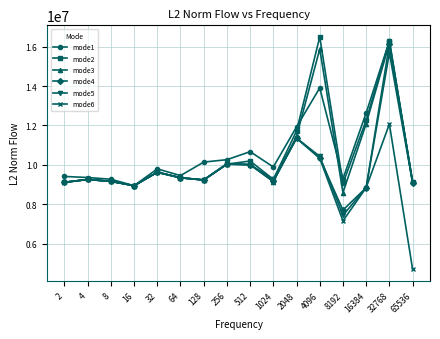

What is the value of the mode1 point at the 9th from the left?

10669794.9